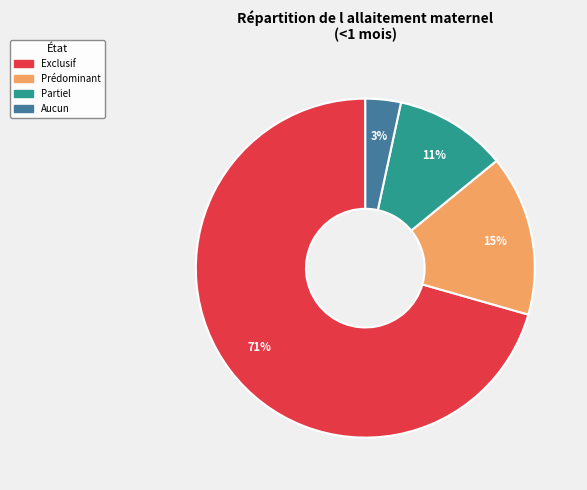

Is it true that Partiel is 11% of the pie?

True